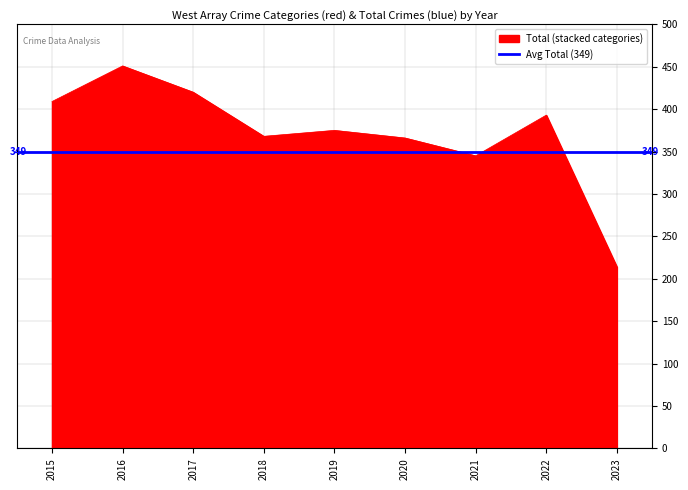

What is the highest value of the Total (stacked categories) series?

451